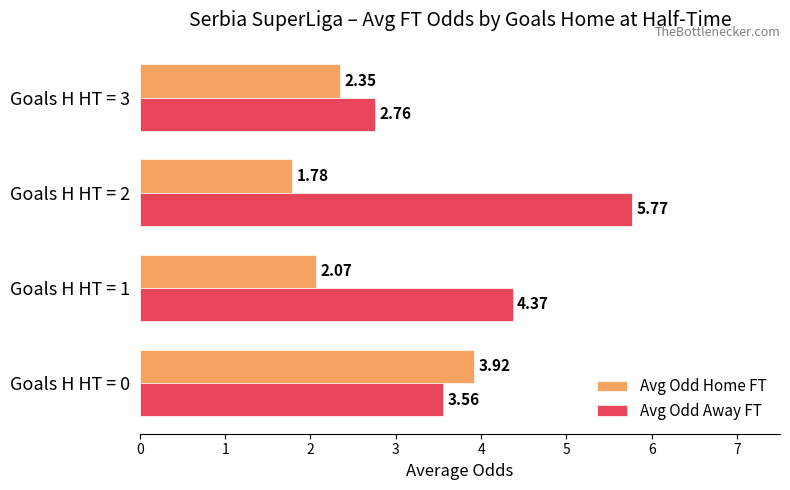

What is the sum of all Avg Odd Away FT values?

16.5